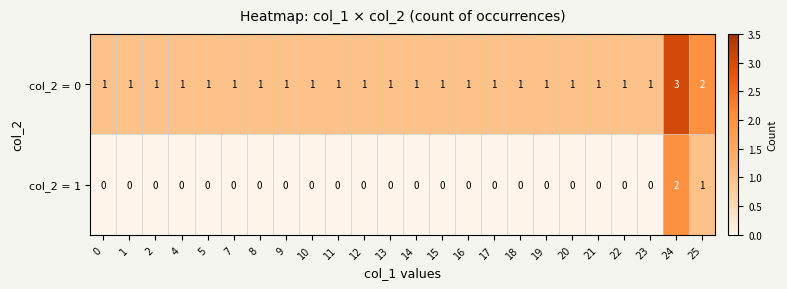

What is the sum of all col_2 = 0 values?

27